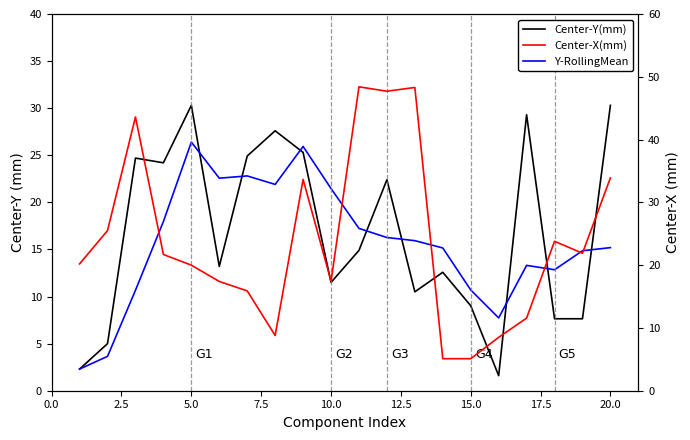

True or false: Y-RollingMean and Center-X(mm) cross at least once.

True